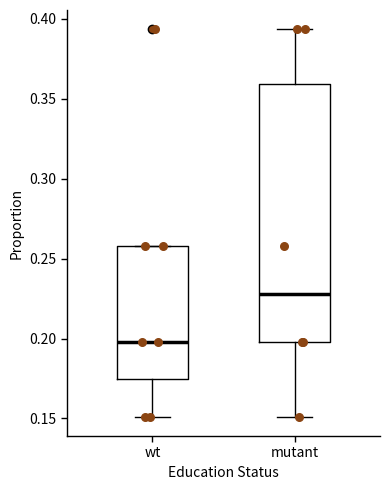

Where does the median line of the box for wt sit on the y-axis? The values are not printed on the chart, so give them approximately, as read against the axis.

0.200